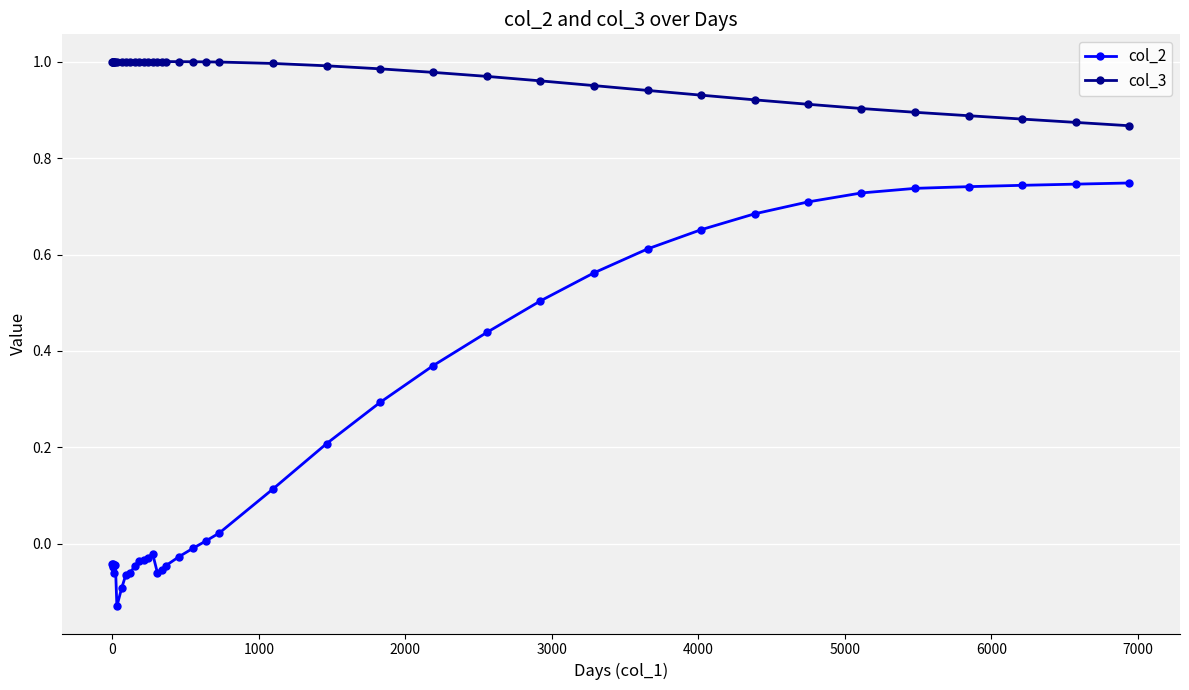

True or false: col_2 and col_3 cross at least once.

False